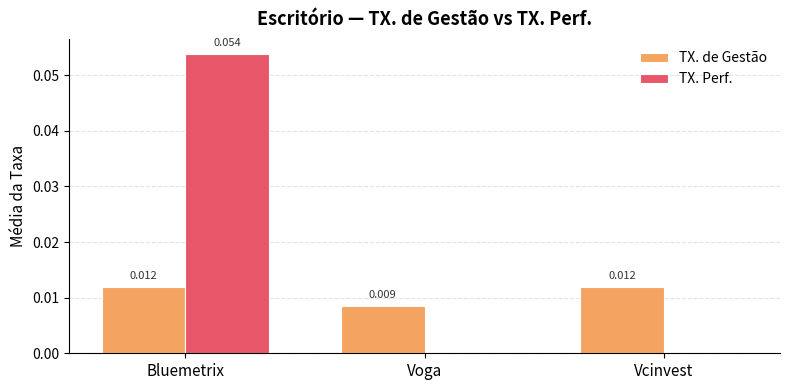

Does the chart contain stacked bars?

No